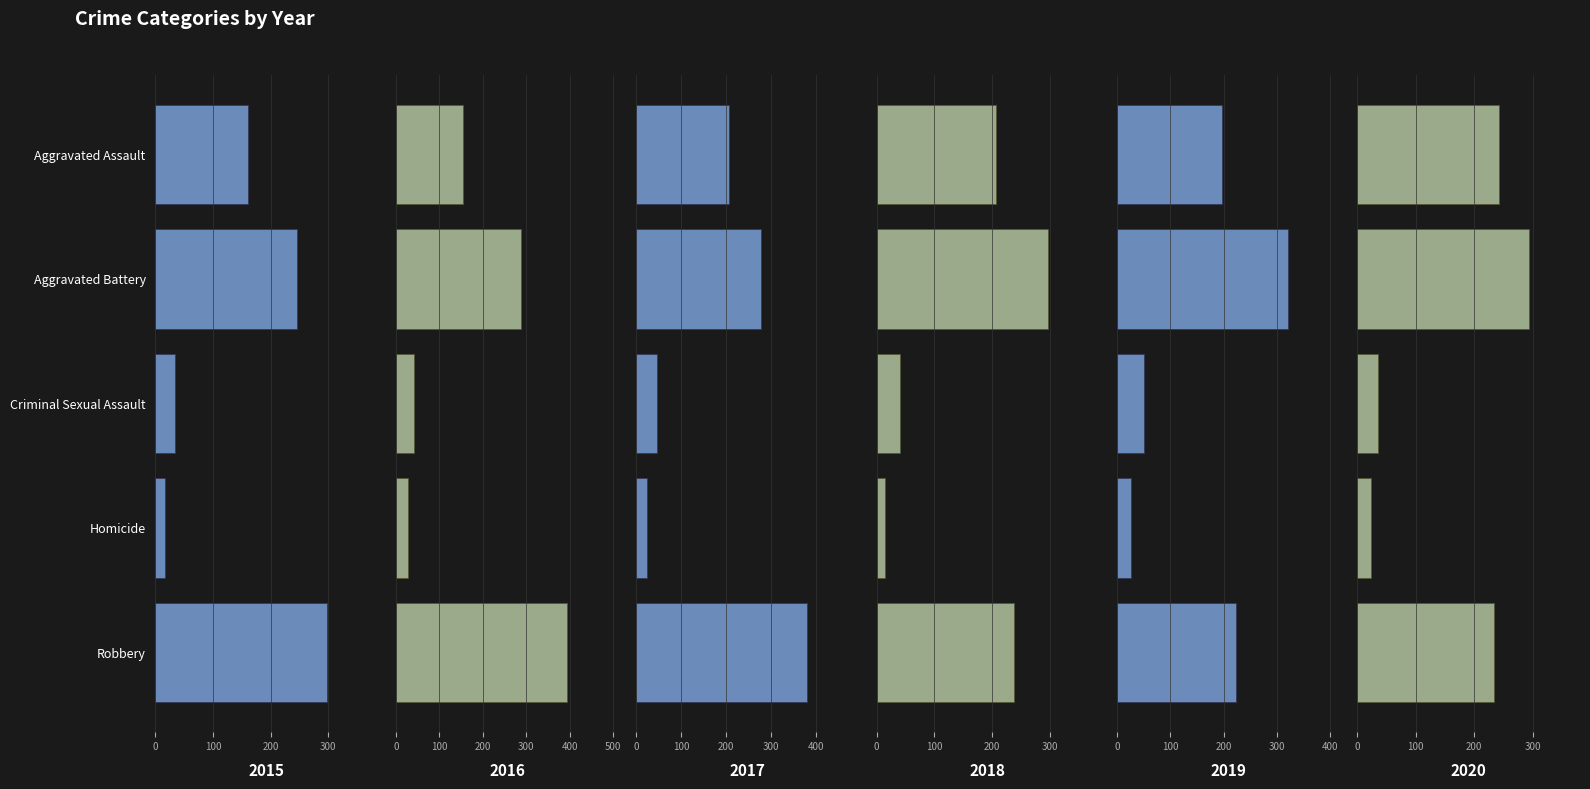

Reading left to right, list all the values displayed in this chart.

2015: 160	246	34	17	297
2016: 154	288	43	29	394
2017: 207	277	47	24	381
2018: 206	296	40	15	237
2019: 197	321	51	27	224
2020: 242	293	36	24	233